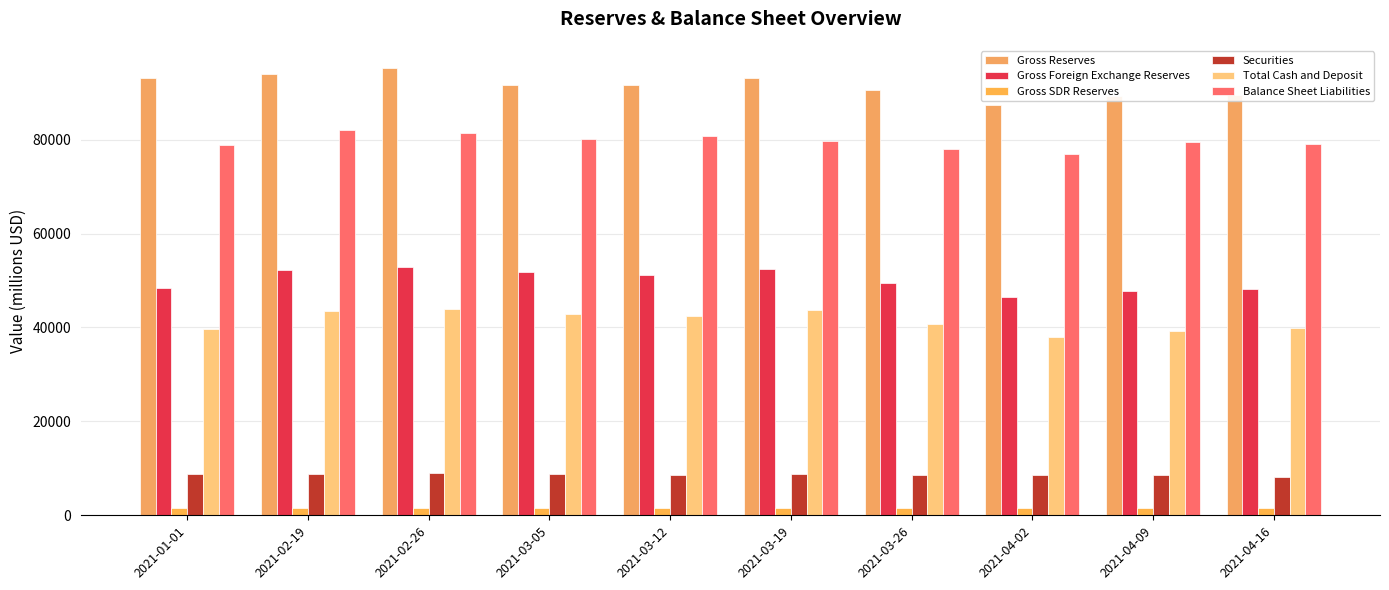

True or false: Securities has a value of 8641 at 2021-04-02.

True